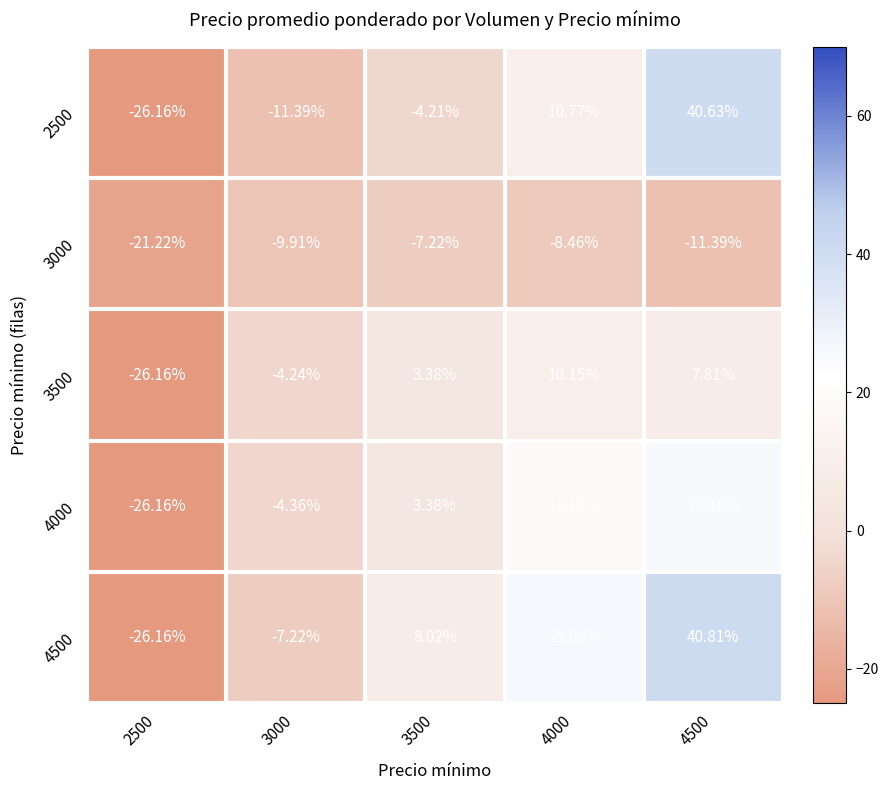

Is the value of 2500 at 4500 greater than the value of 3000 at 4000?

Yes